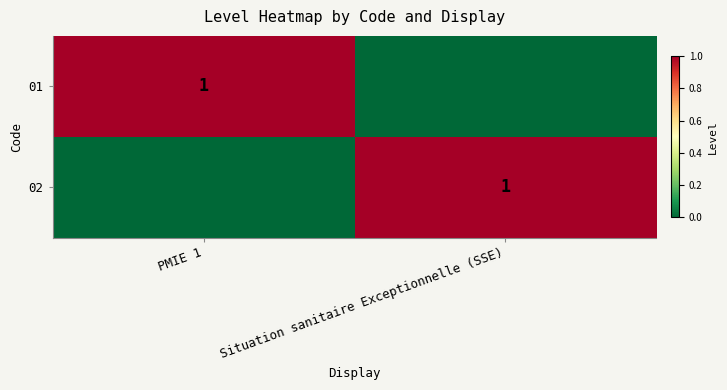

Is it true that 01 equals 2 at PMIE 1?

False